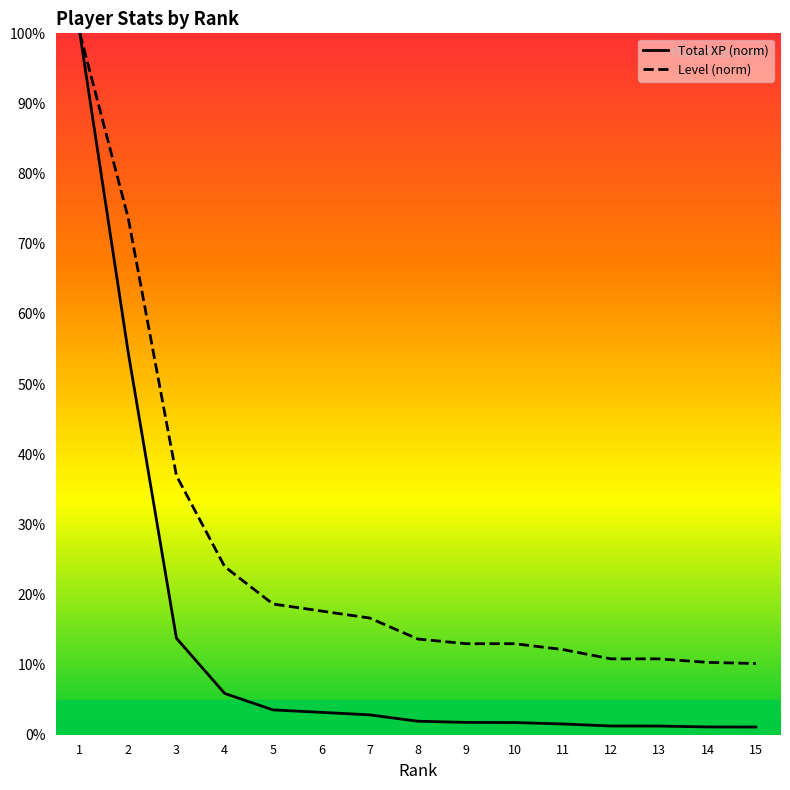

The value of Total XP (norm) at 3 is 9.5. True or false?

False